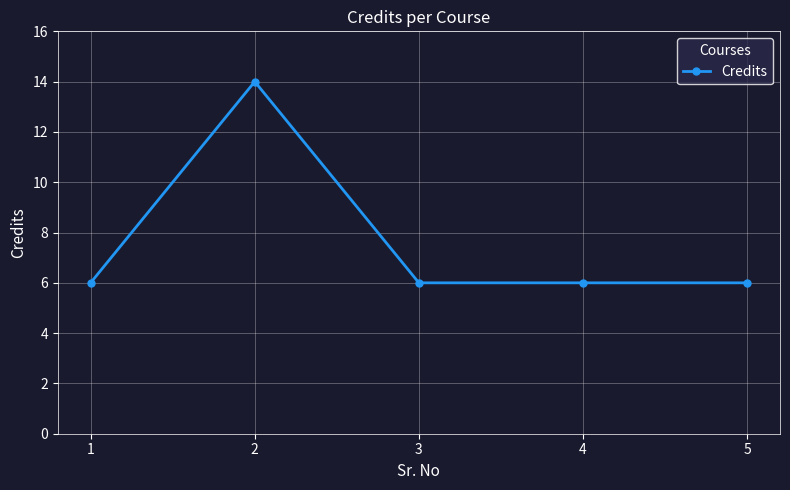

True or false: there are more than 2 points higher than both neighbors.

False